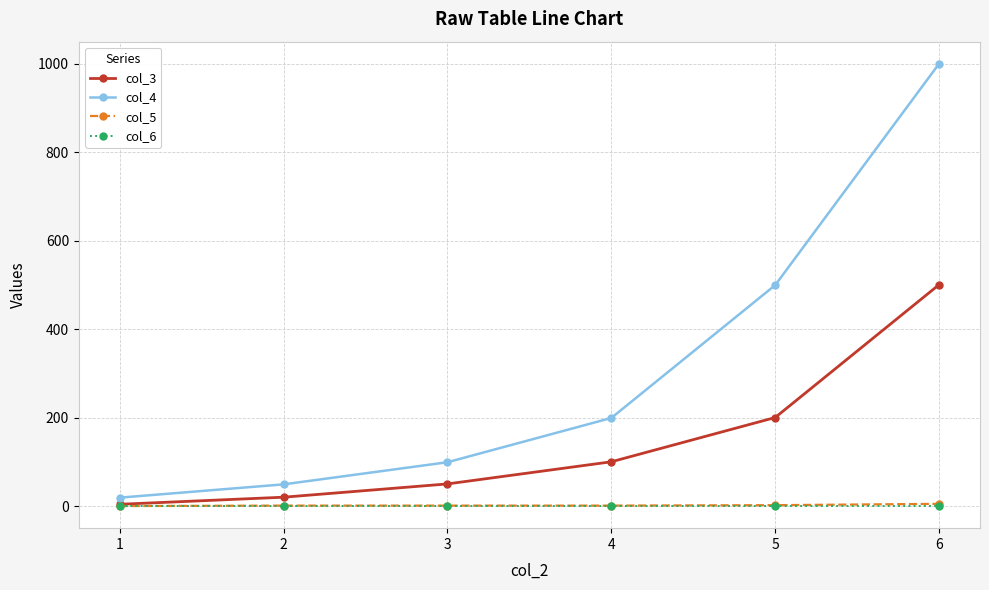

What is the maximum value shown in the chart?

1000